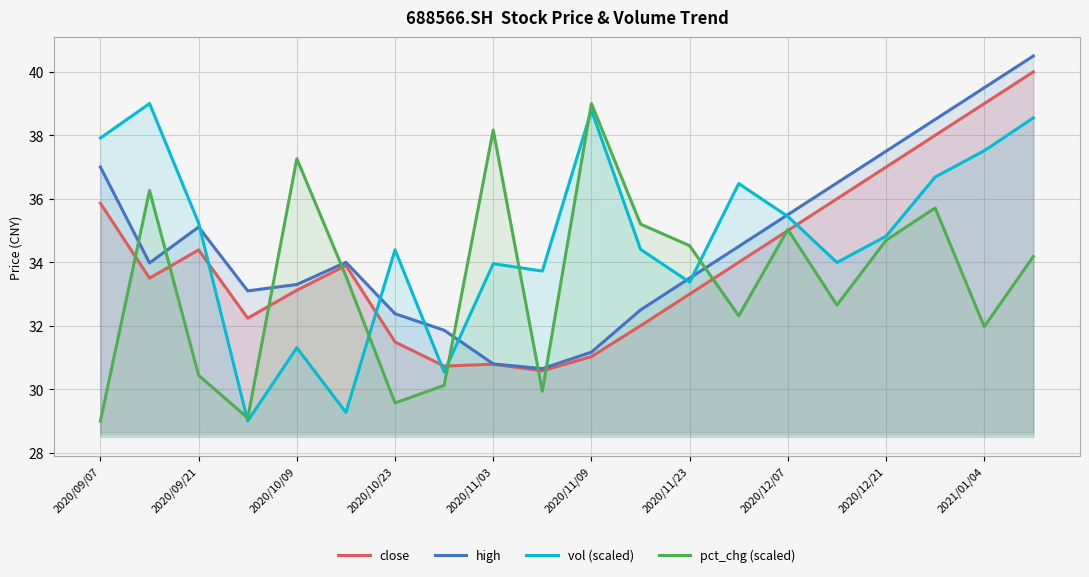

Which series has the largest total across all categories?

vol (scaled)